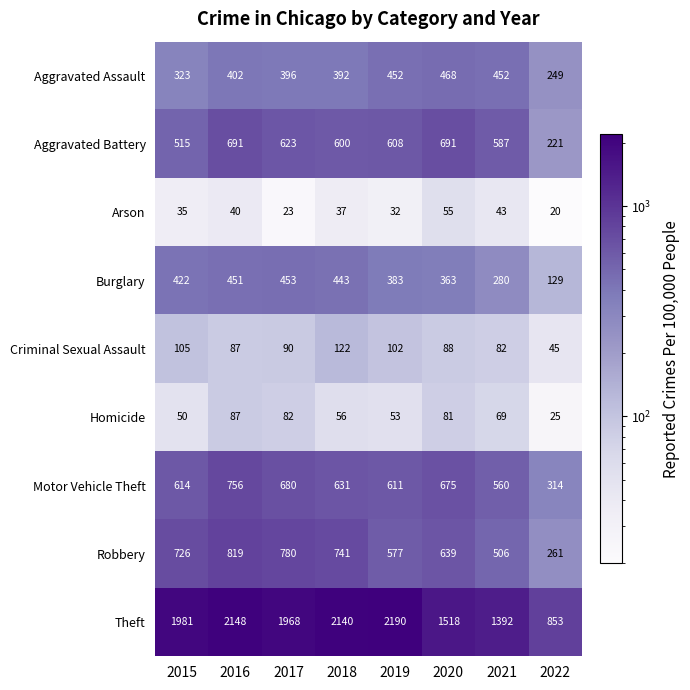

What is the spread (max minus min) of values at 2018?

2103